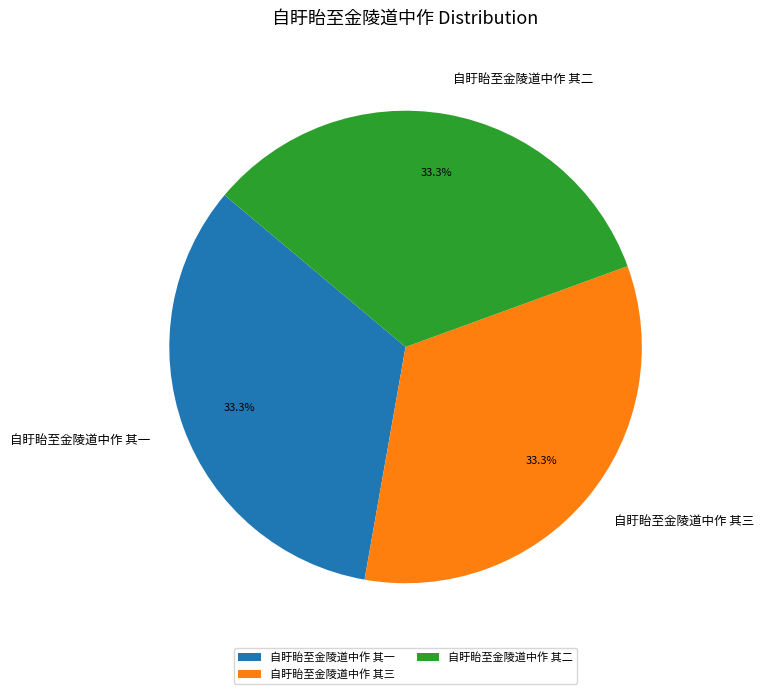

Is 自盱眙至金陵道中作 其二 the majority of the pie?

No